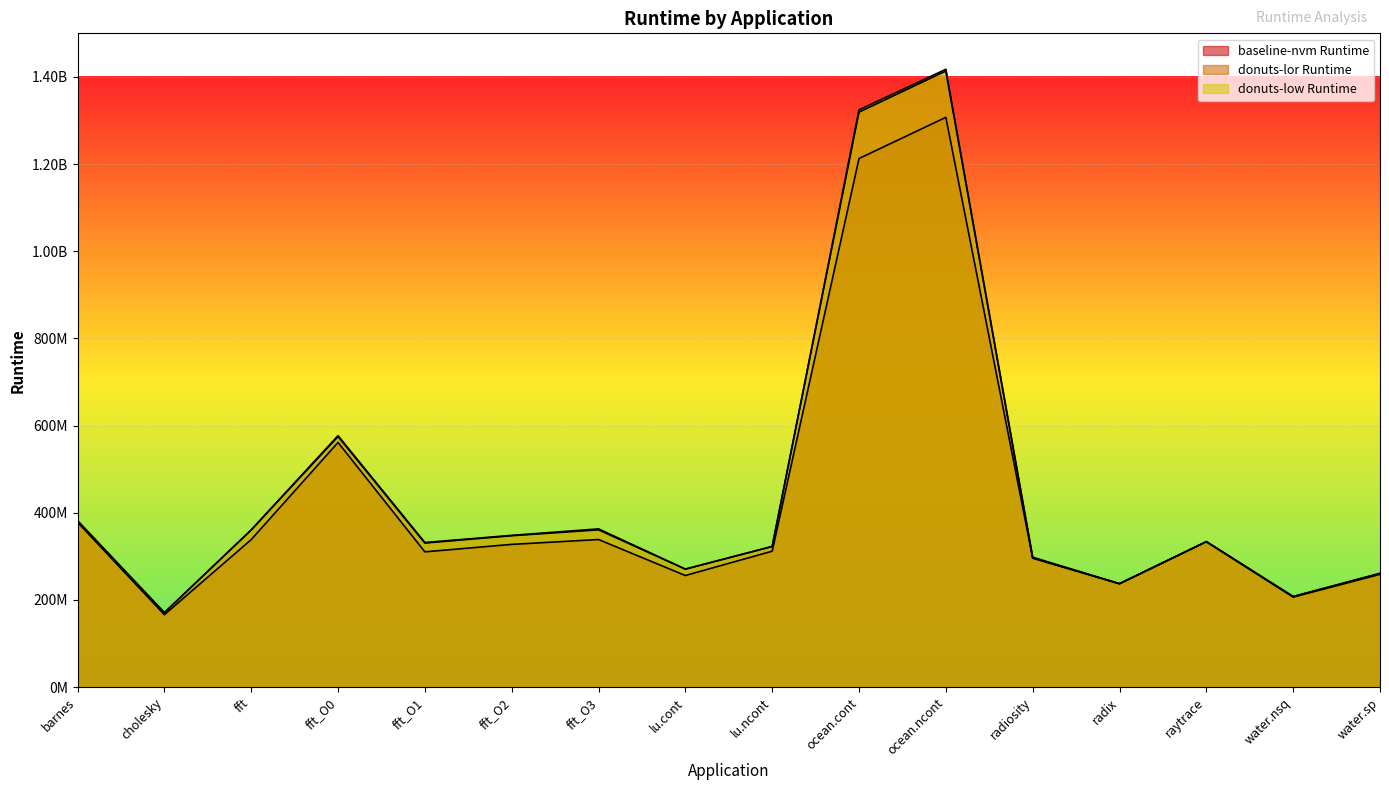

How many times do donuts-lor Runtime and donuts-low Runtime cross each other?

3